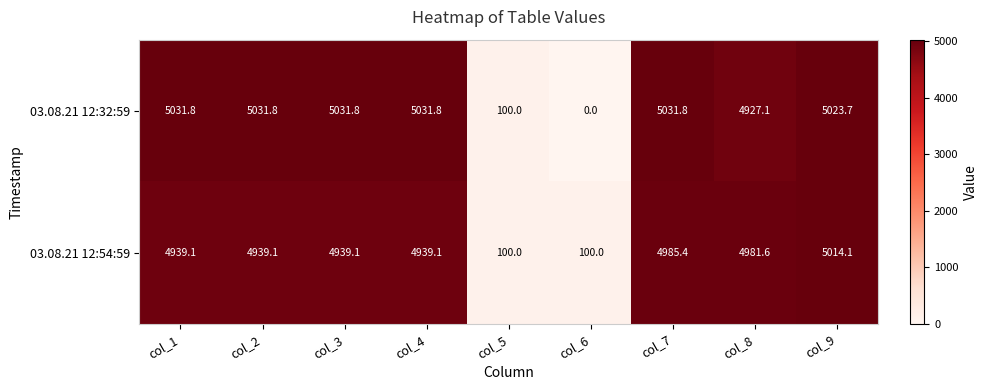

Between col_4 and col_9, which series saw the biggest shift?

03.08.21 12:54:59